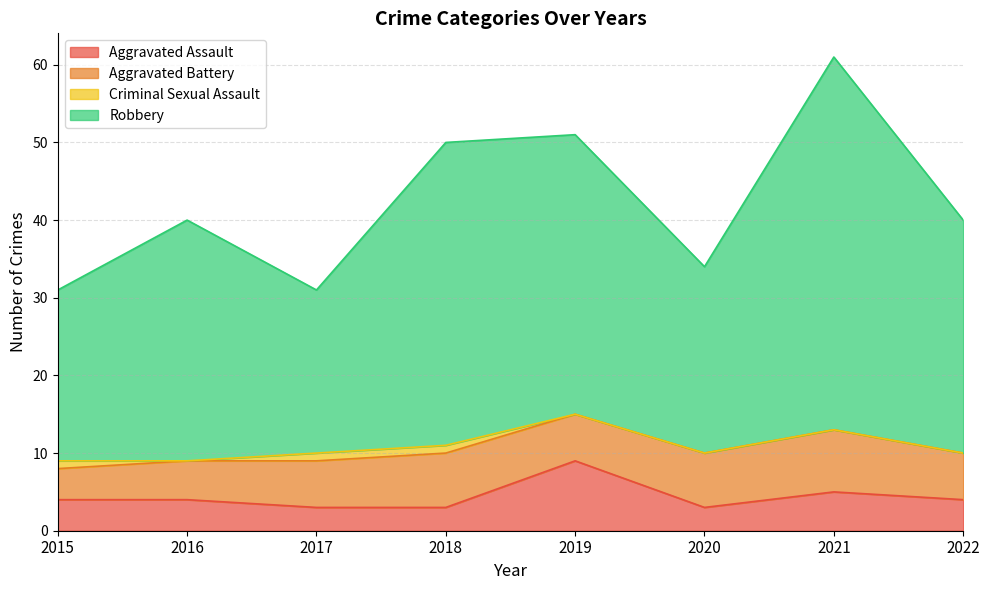

How many Aggravated Assault values are between 3 and 5?

7